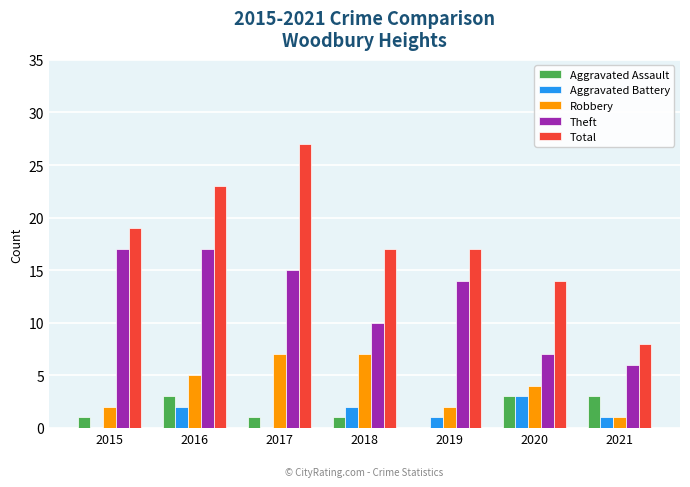

The value of Aggravated Battery at 2020 is 5. True or false?

False